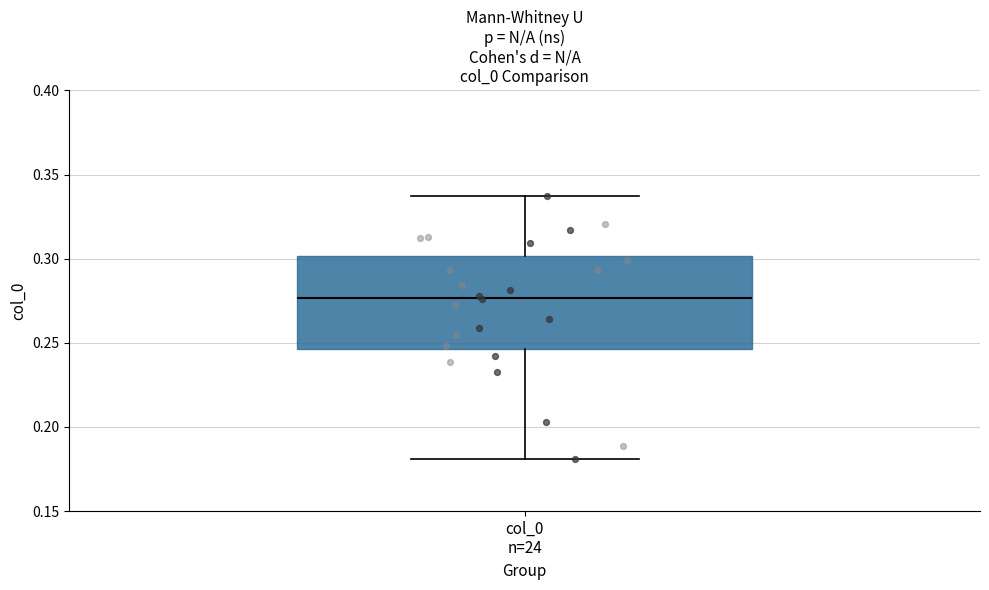

Where does the upper whisker of the box for col_0 n=24 end on the y-axis? The values are not printed on the chart, so give them approximately, as read against the axis.

0.335